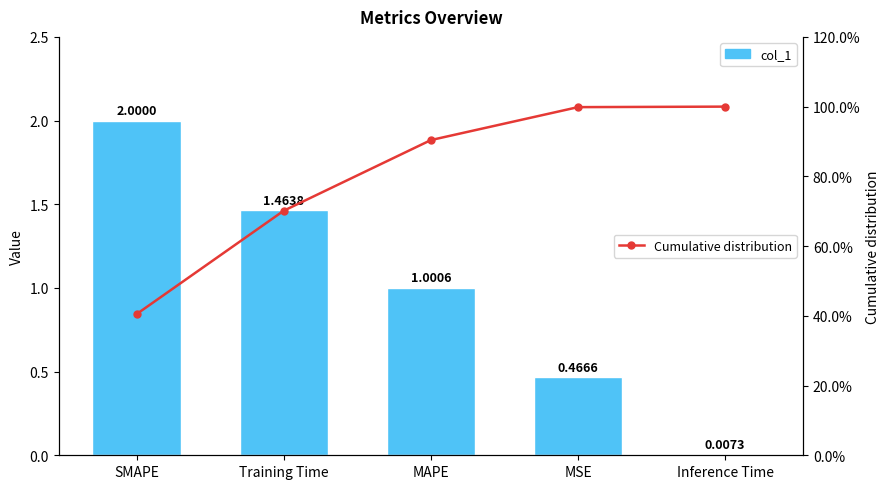

Which series has the largest total across all categories?

Cumulative distribution